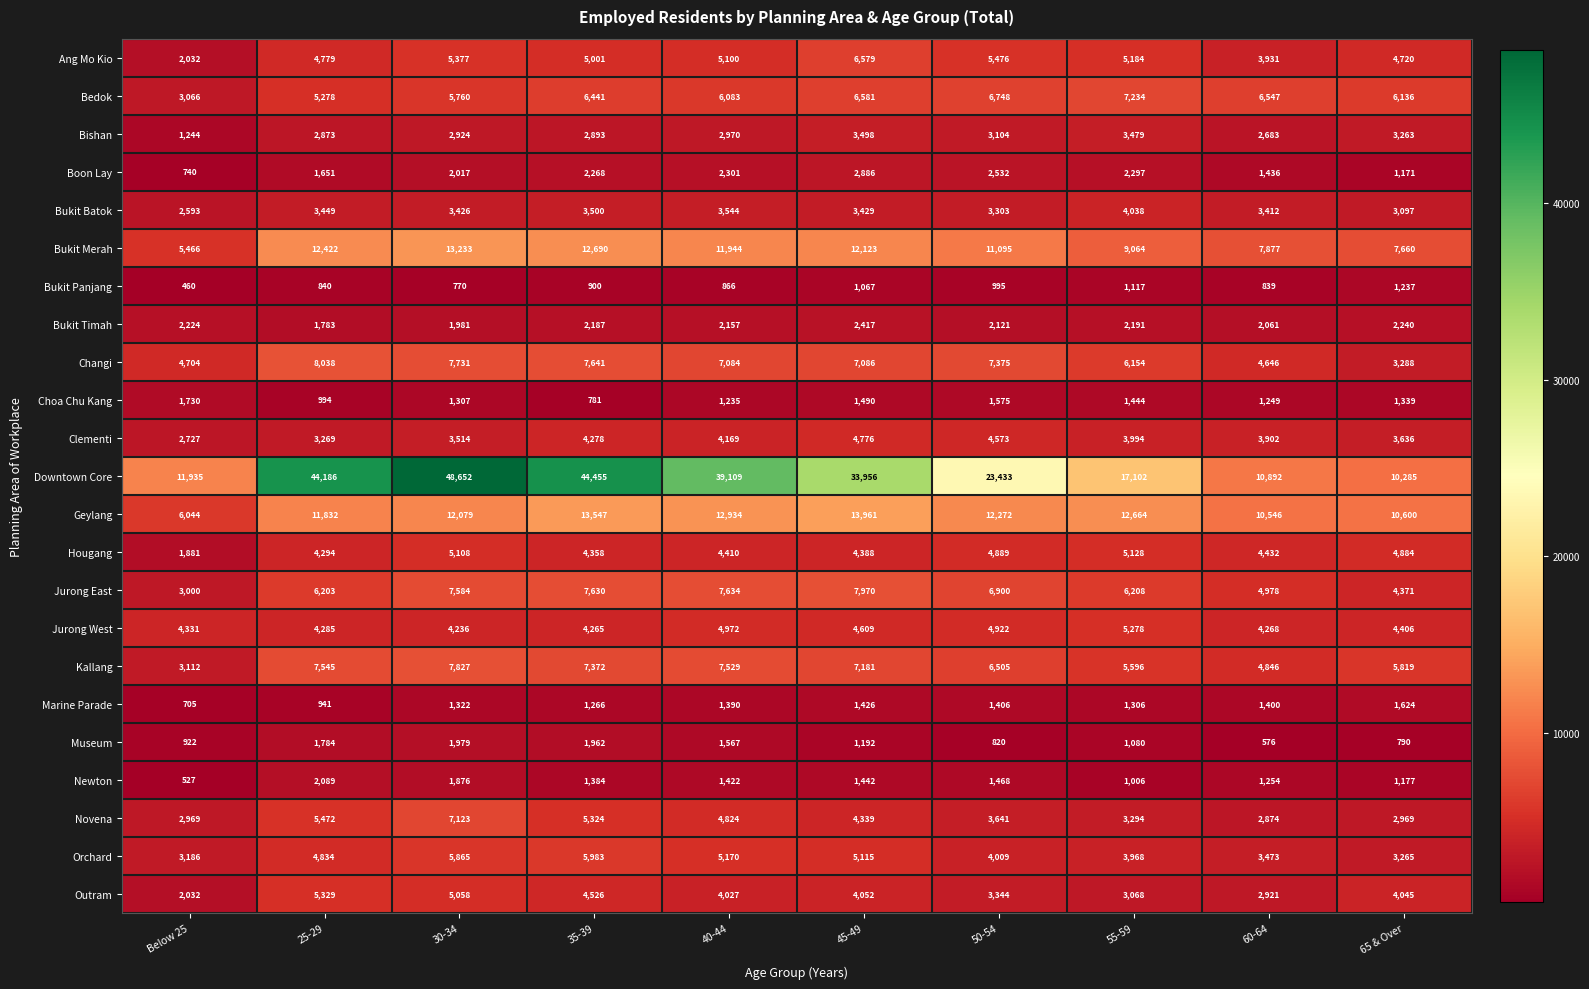

List the series in order of their peak value, highest first.

Downtown Core, Geylang, Bukit Merah, Changi, Jurong East, Kallang, Bedok, Novena, Ang Mo Kio, Orchard, Outram, Jurong West, Hougang, Clementi, Bukit Batok, Bishan, Boon Lay, Bukit Timah, Newton, Museum, Choa Chu Kang, Marine Parade, Bukit Panjang